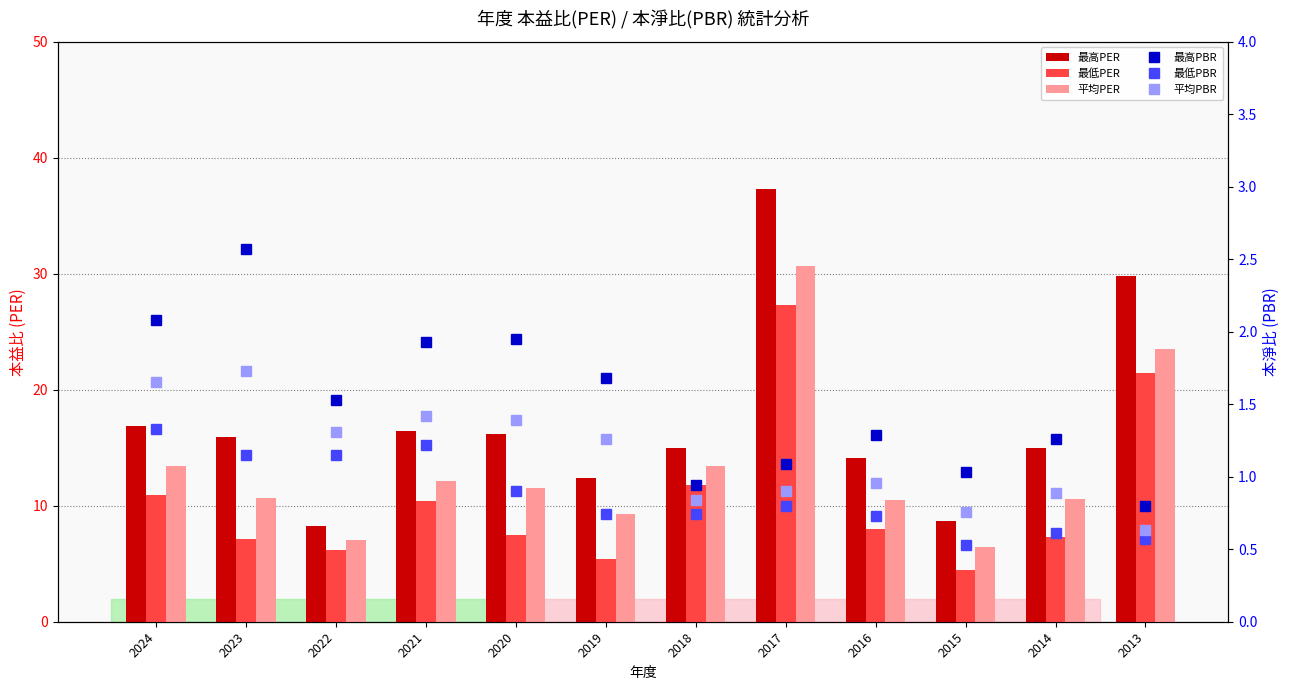

True or false: 最低PER has a value of 3.1 at 2014.

False